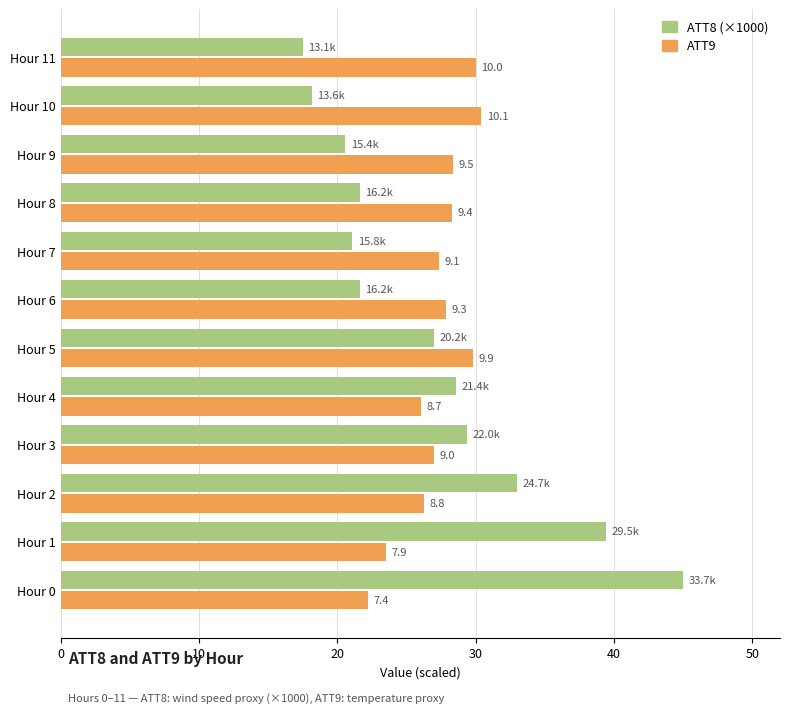

Reading right to left, extract all data points from this chart.

ATT8: 17.5	18.2	20.6	21.6	21.1	21.6	27.0	28.6	29.4	33.0	39.4	45.0
ATT9: 30.0	30.4	28.4	28.3	27.3	27.8	29.8	26.0	27.0	26.3	23.6	22.2